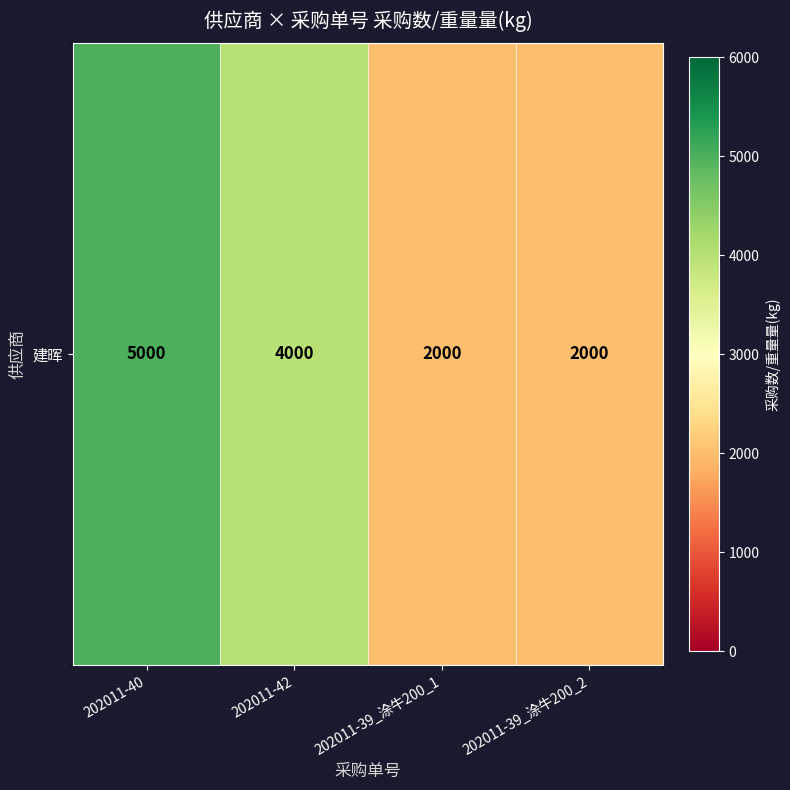

Which has a higher value, 202011-39_涂牛200_2 or 202011-42?

202011-42